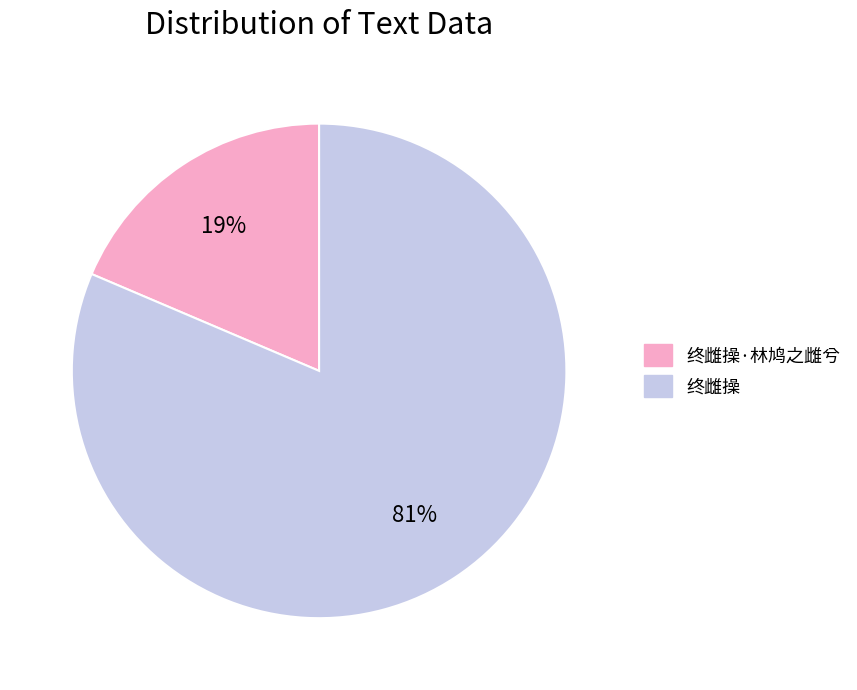

Is there any slice that represents more than half of the pie?

Yes